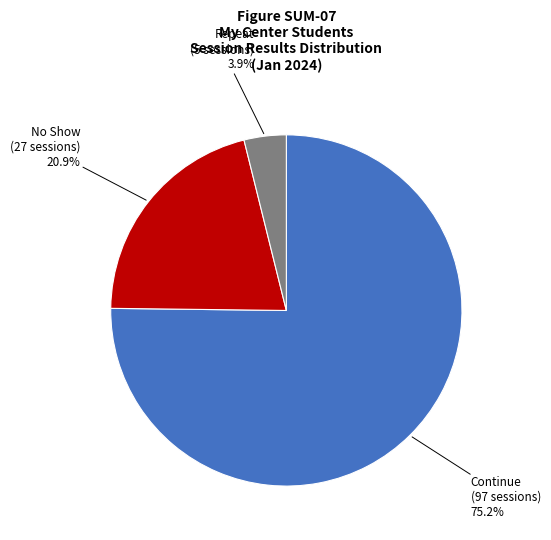

What is the total percentage of No Show and Repeat?

24.8%